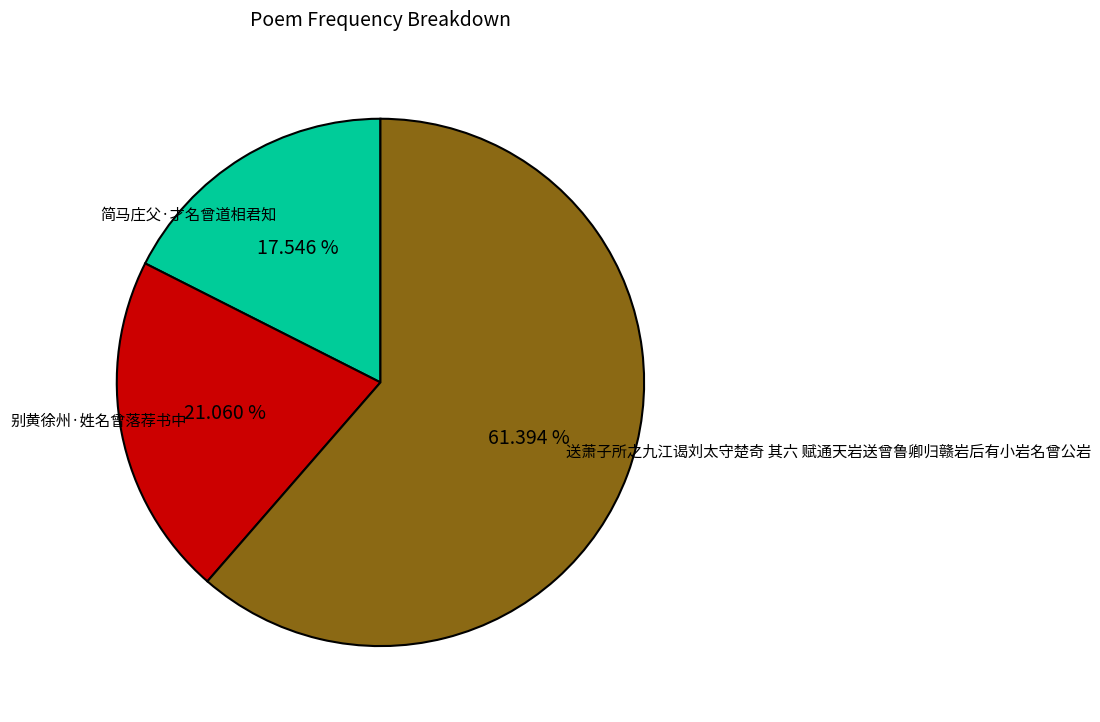

What is the ratio of the value at 简马庄父·才名曾道相君知 to the value at 送萧子所之九江谒刘太守楚奇 其六 赋通天岩送曾鲁卿归赣岩后有小岩名曾公岩?

0.3